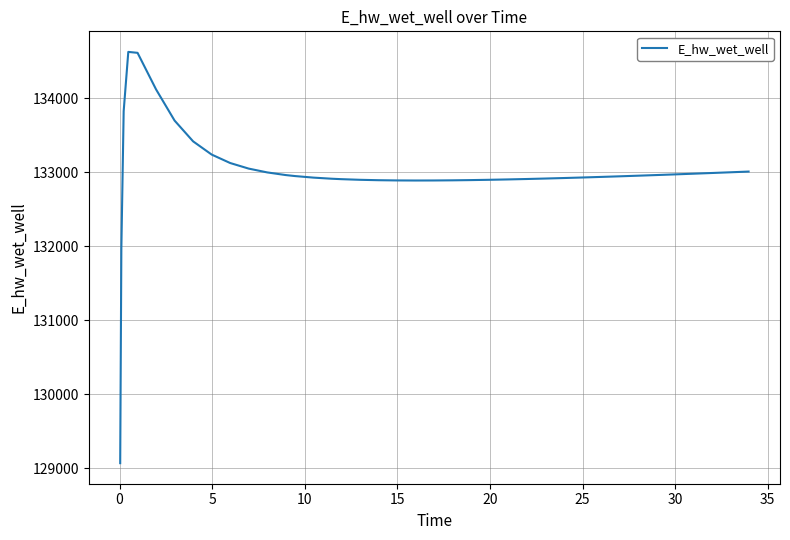

What is the smallest value displayed?

129070.3